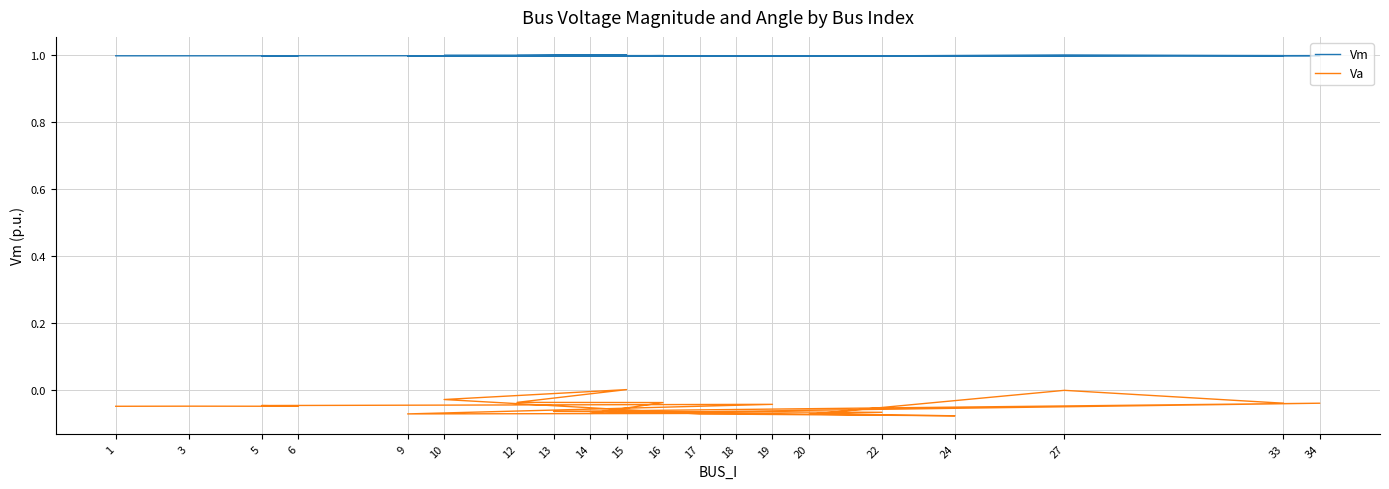

How many categories are shown in the chart?

20